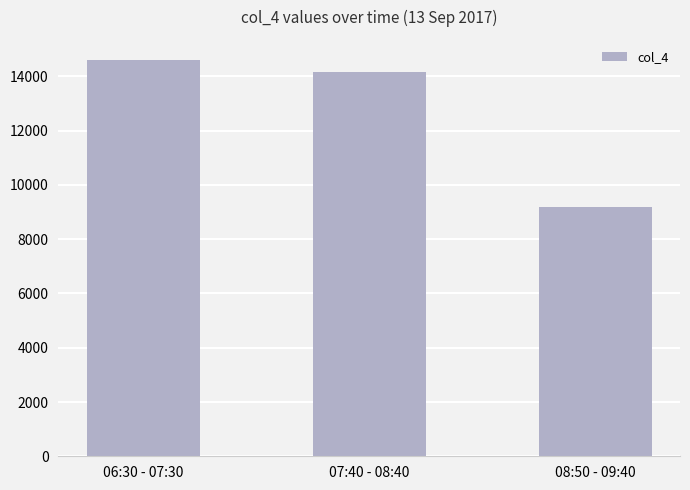

What is the smallest value displayed?

9186.0